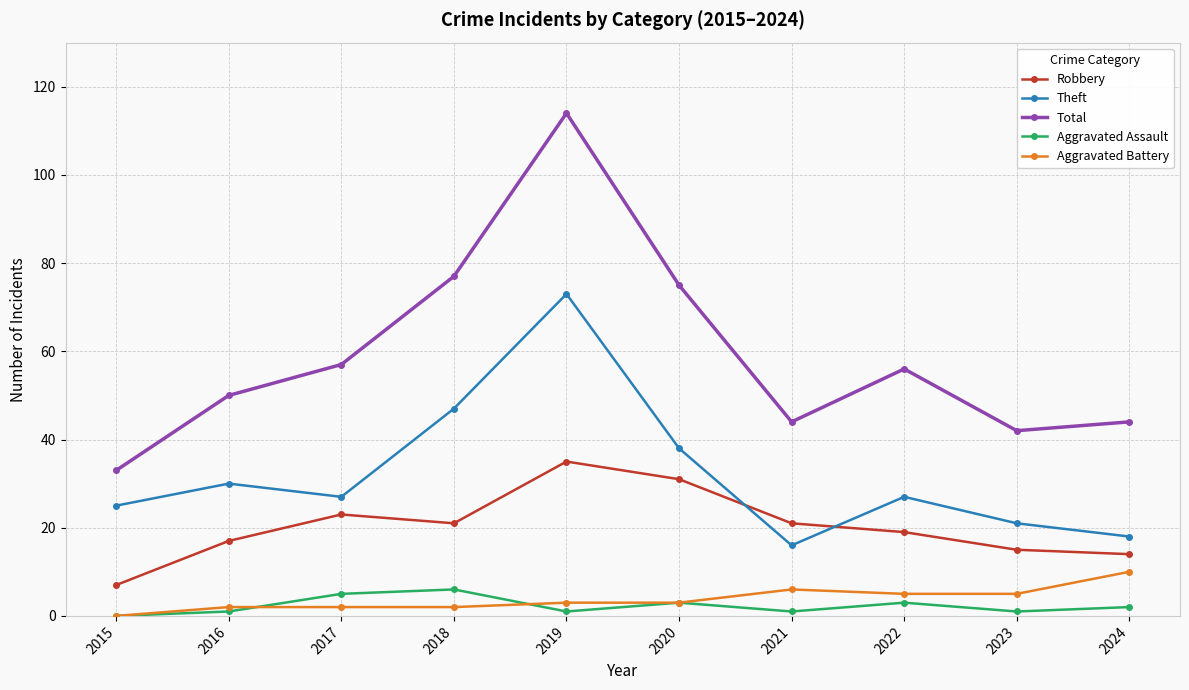

What is the difference between the second highest and minimum values in the Aggravated Assault series?

5